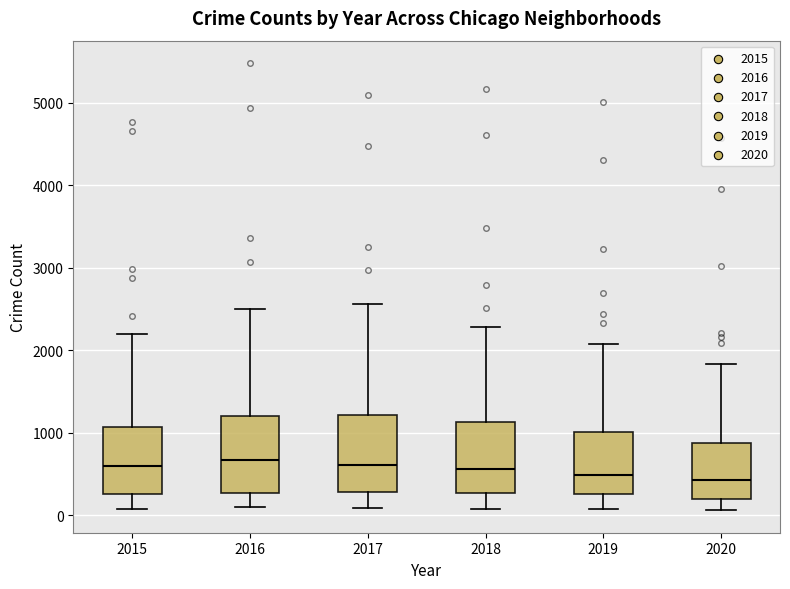

Reading left to right, transcribe this box plot: for each box, give where its median line is, the range the box spans, and where its two whiskers end, as read against the y-axis. The values are not printed on the chart, so give them approximately, as read against the axis.

2015: median 600, box 300 to 1100, whiskers 100 to 2200
2016: median 700, box 300 to 1200, whiskers 100 to 2500
2017: median 600, box 300 to 1200, whiskers 100 to 2600
2018: median 600, box 300 to 1100, whiskers 100 to 2300
2019: median 500, box 300 to 1000, whiskers 100 to 2100
2020: median 400, box 200 to 900, whiskers 100 to 1800